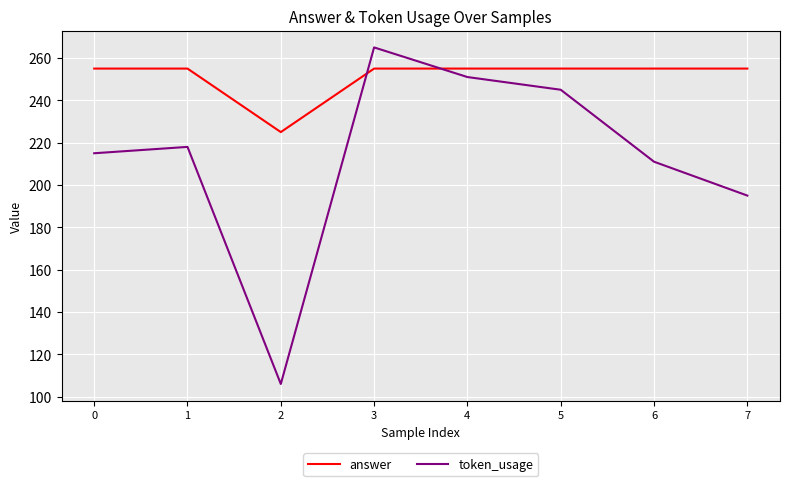

At 4, list the series in order from smallest to largest.

token_usage, answer